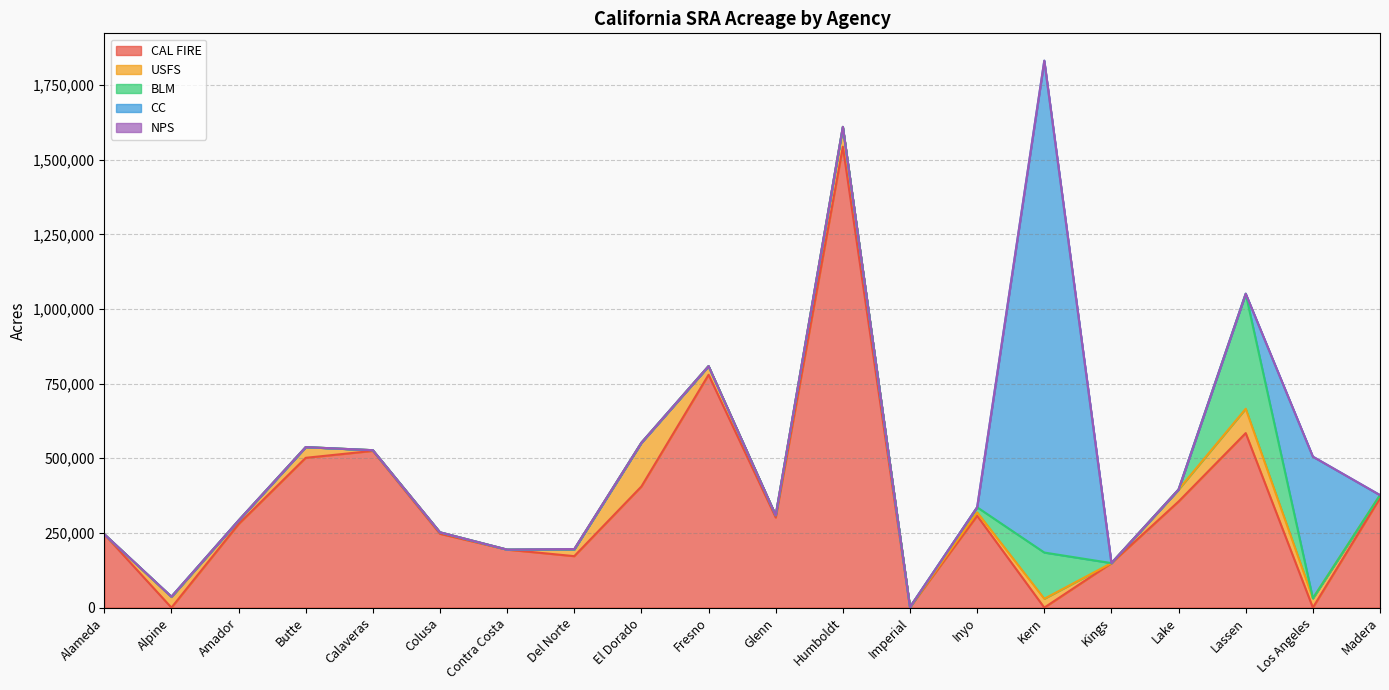

Is the value of BLM at Contra Costa greater than the value of CAL FIRE at Lake?

No